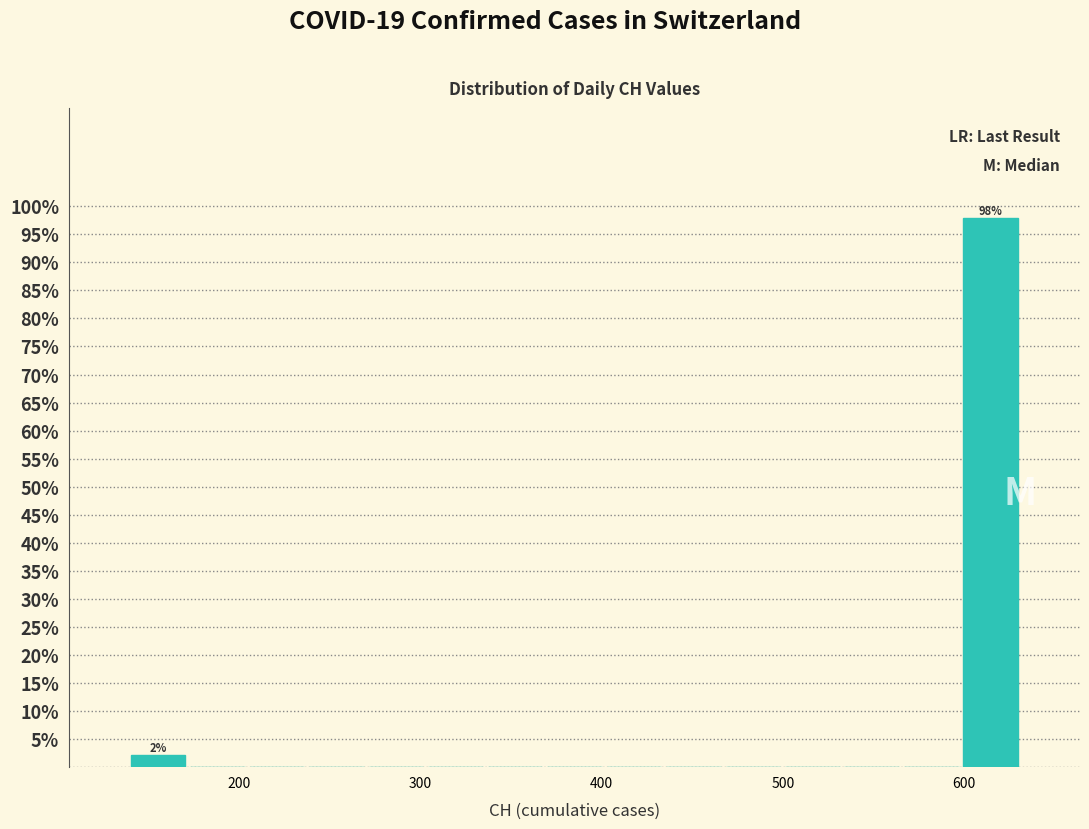

Read against the x-axis, roughly where is the centre of the tallest bar?

610